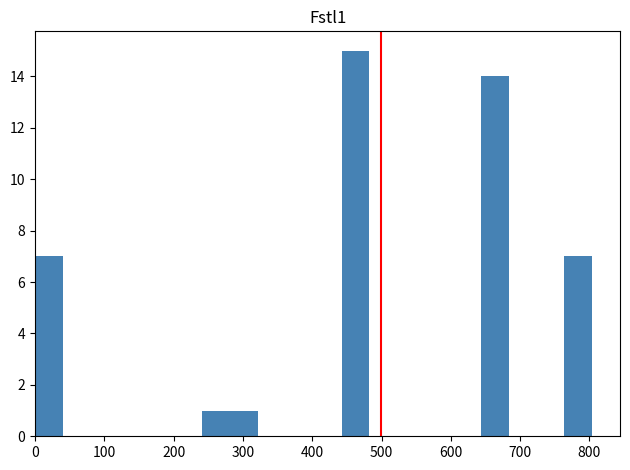

How tall is the bar that spans 440 to 480 on the x-axis? Neither the bar edges nor the heights are printed on the chart, so give them approximately, as read against the axes.

15